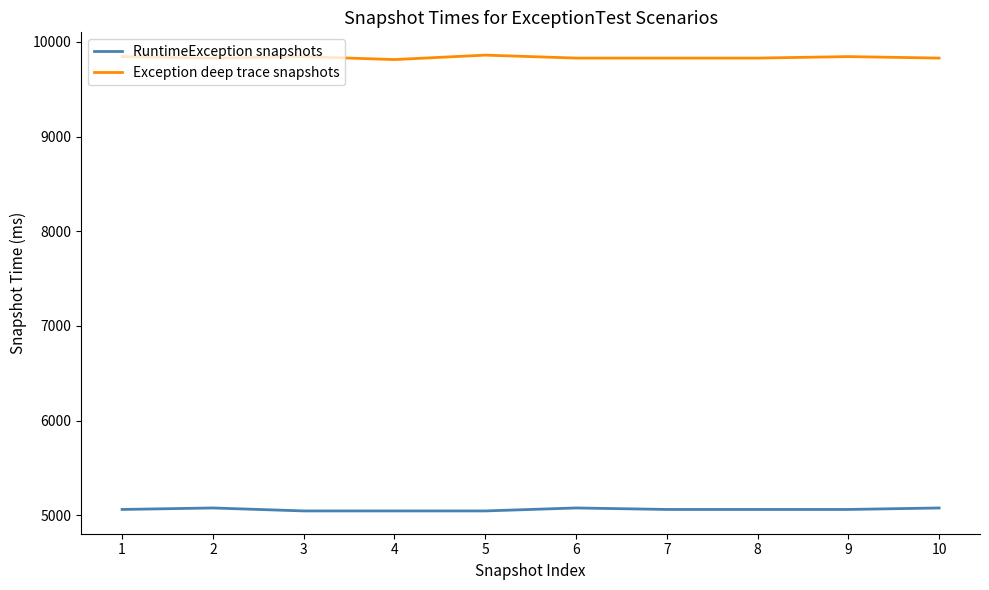

What is the difference between the maximum and minimum values in the Exception deep trace snapshots series?

46.9